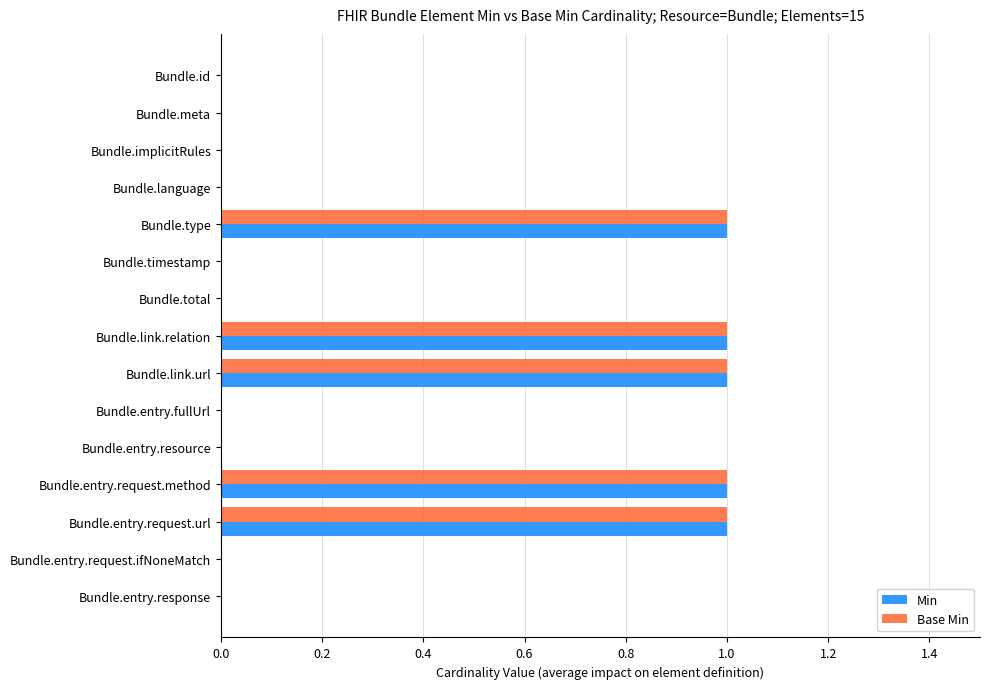

What is the greatest value displayed?

1